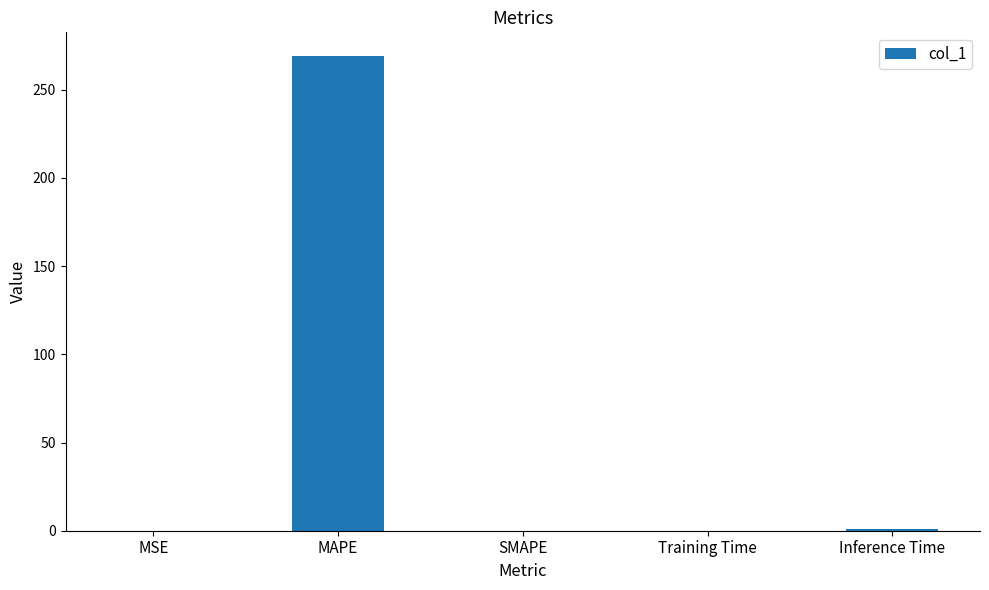

The chart shows a value of 95.2 at MAPE. True or false?

False